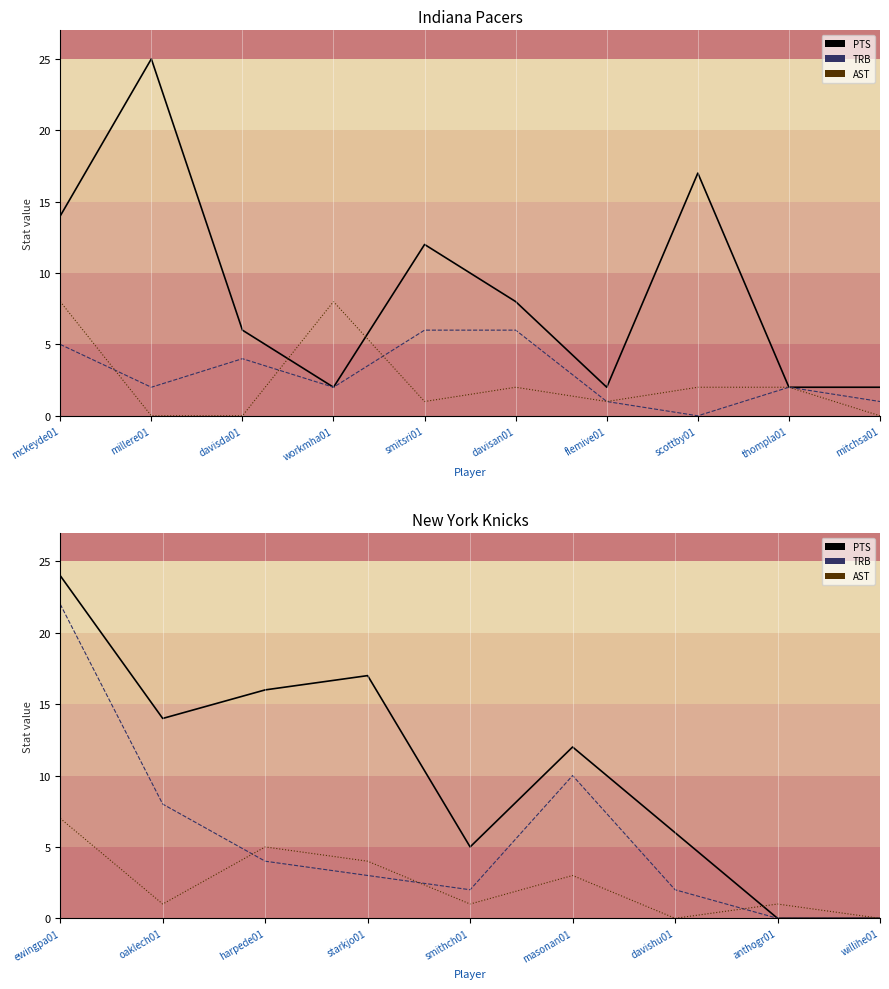

The value of PTS line at anthogr01 is -10. True or false?

False